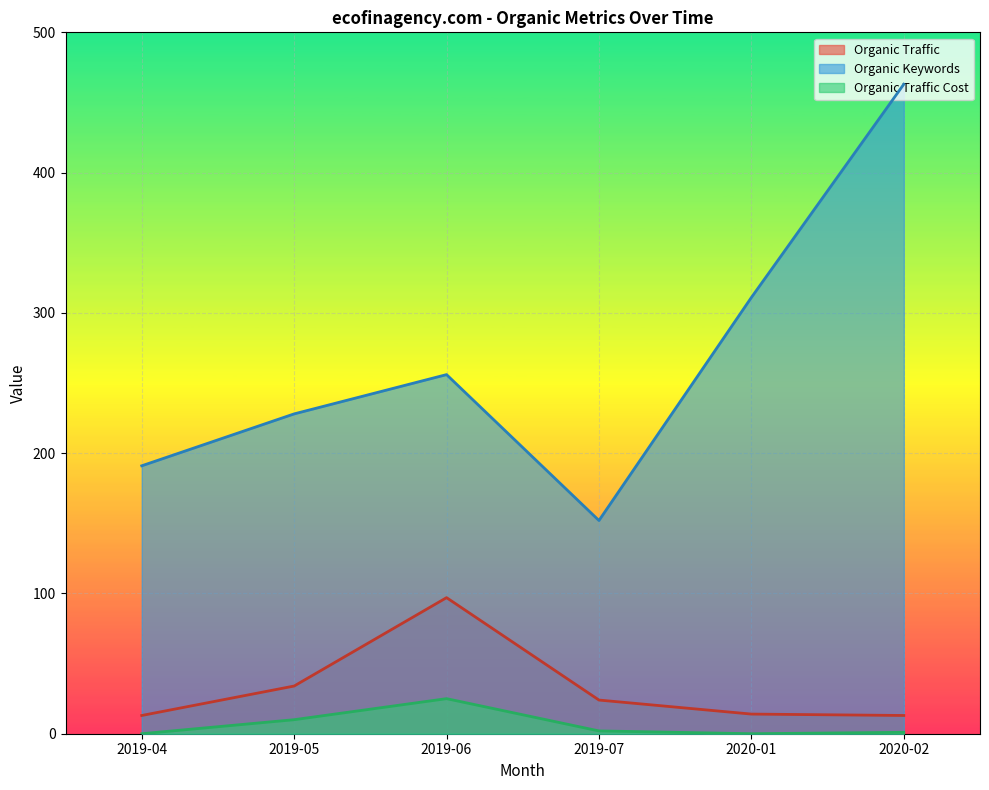

What position from the left is 2019-06?

3